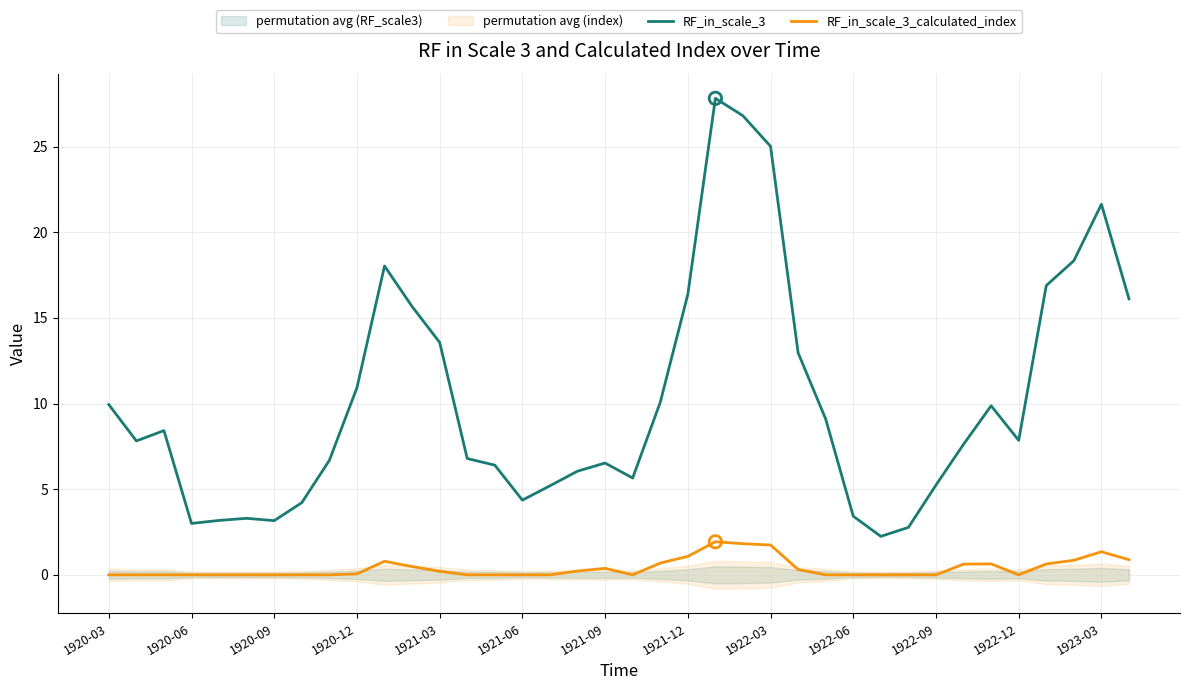

Which series has the largest total across all categories?

RF_in_scale_3